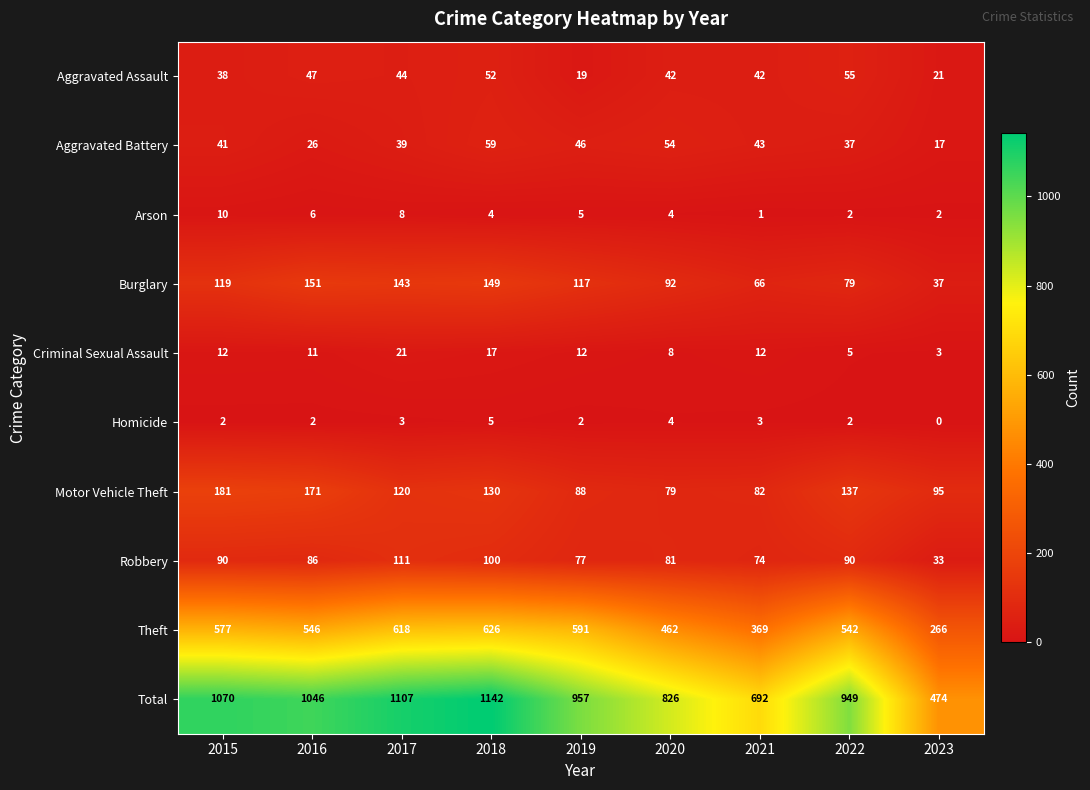

Is it true that Theft equals 165 at 2017?

False